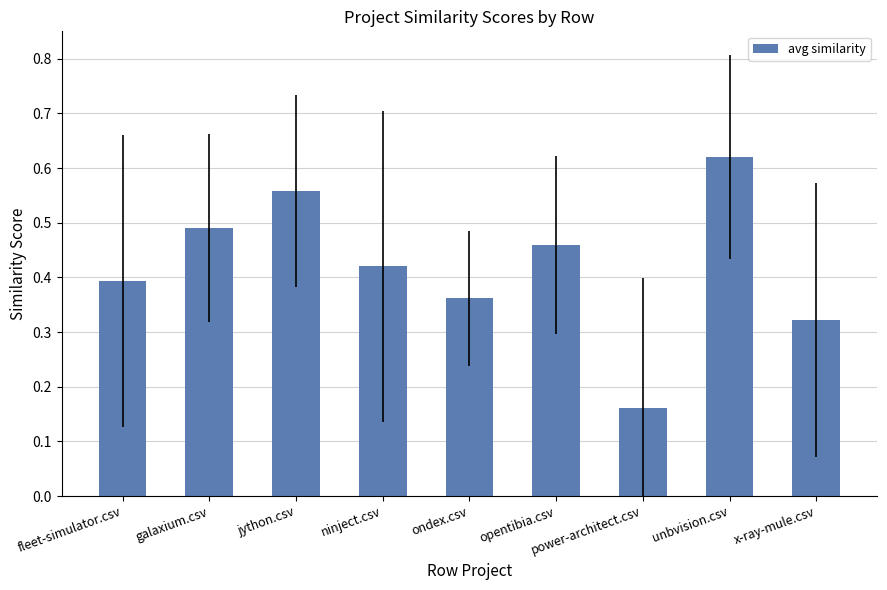

The chart shows a value of 0.7 at opentibia.csv. True or false?

False